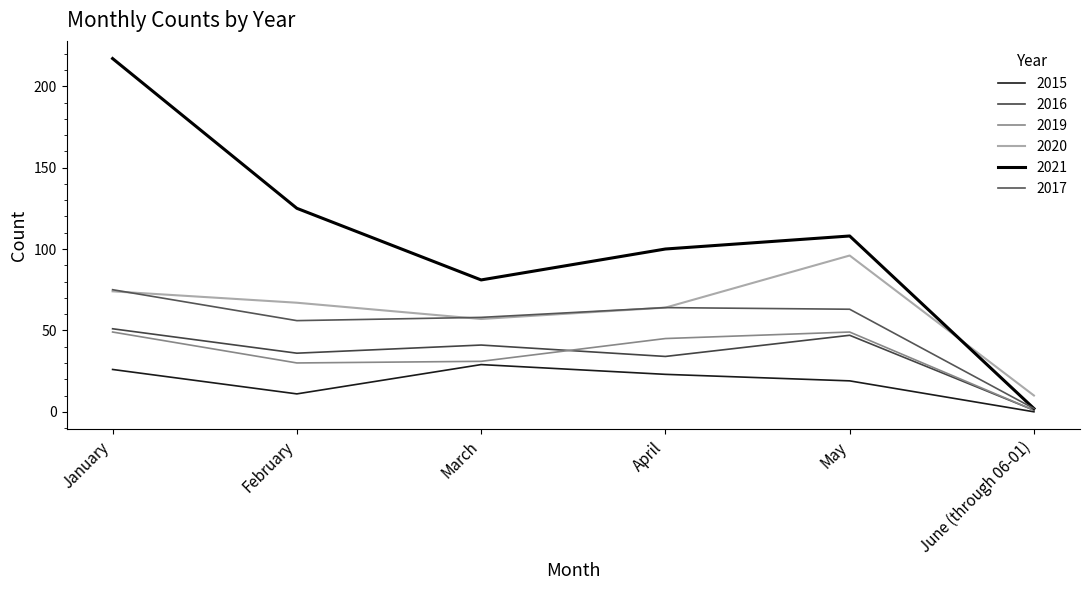

Does the chart display data point markers on the line(s)?

No